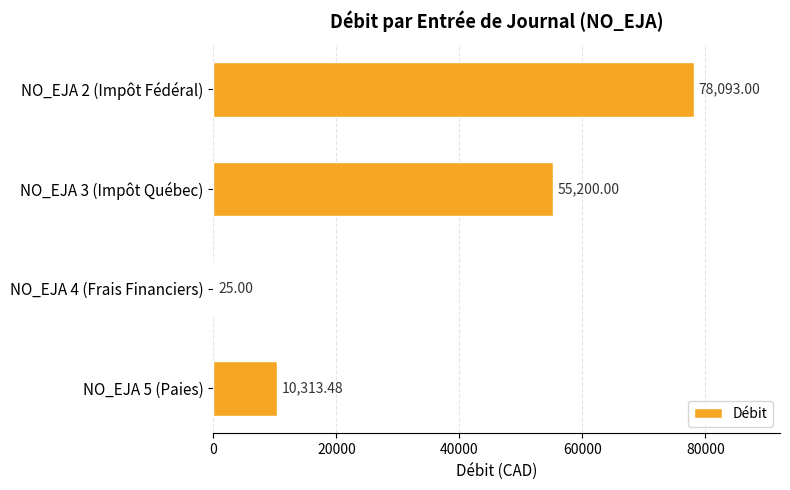

What is the change in value from NO_EJA 4 (Frais Financiers) to NO_EJA 5 (Paies)?

+10288.5